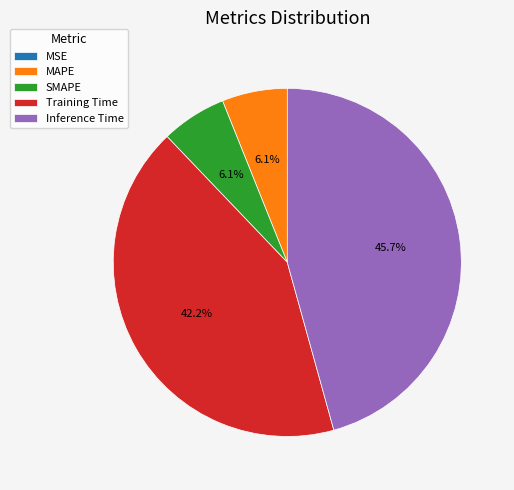

To the nearest percent, what portion does MAPE represent?

6%